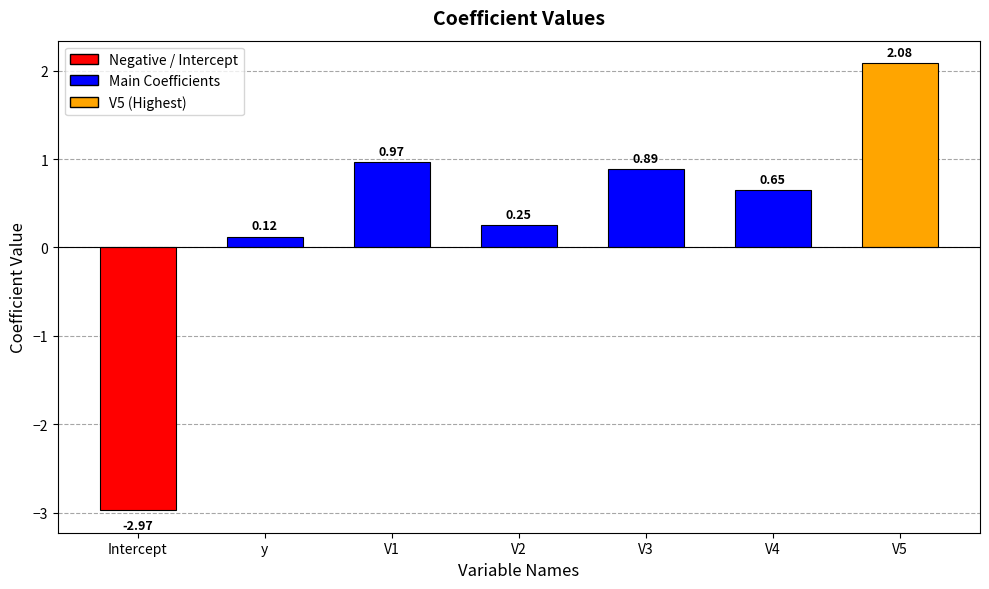

What is the label of the 3rd bar from the right?

V3